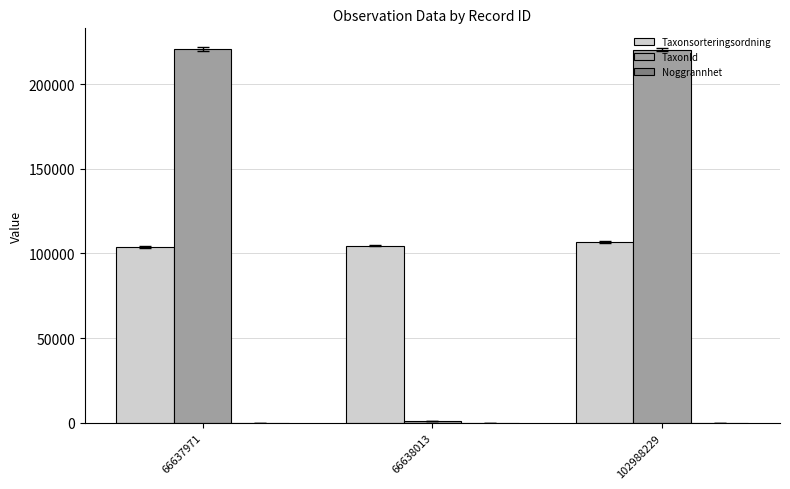

Which series has the largest range (max minus min)?

TaxonId